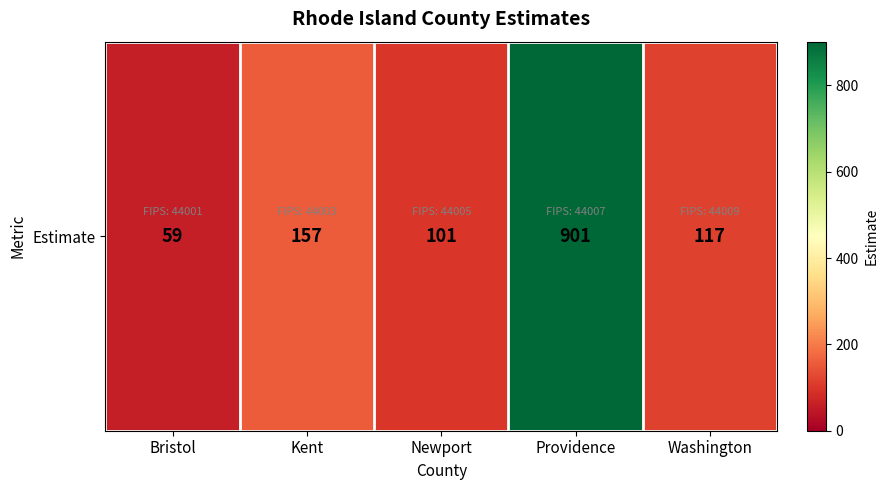

How many categories are shown in the chart?

5